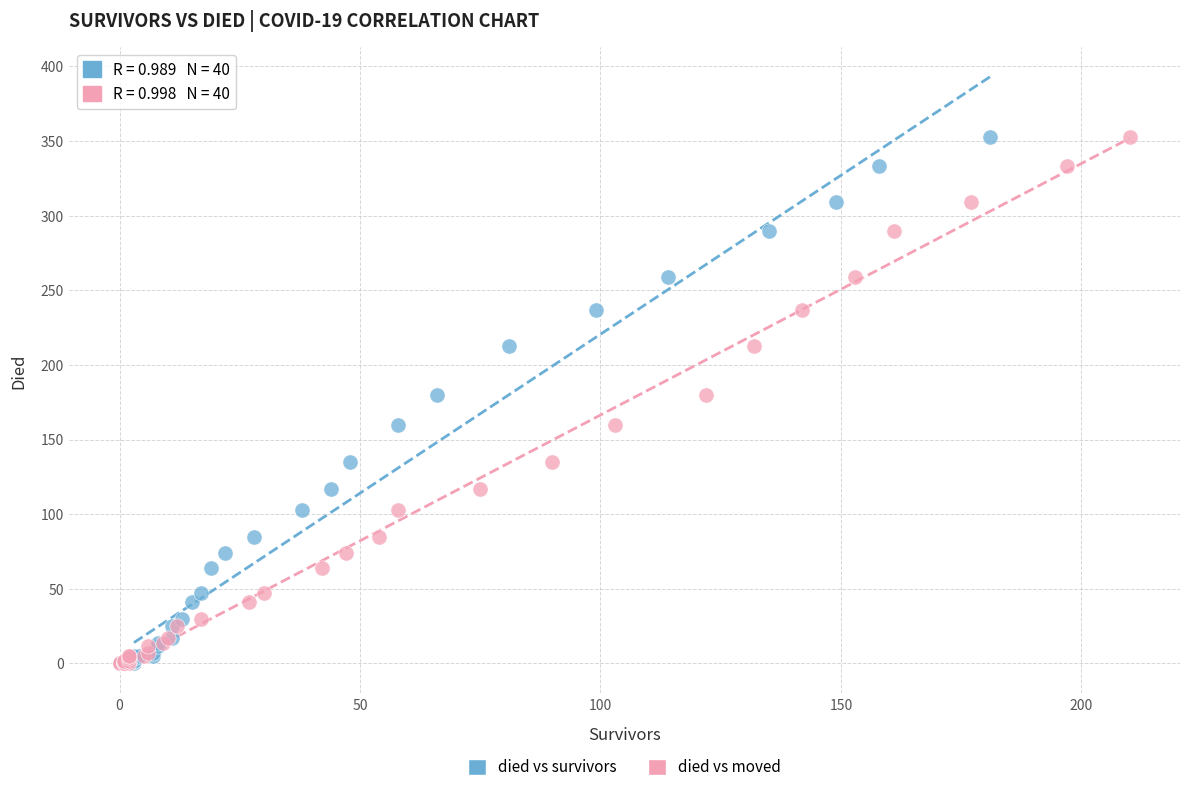

What are all the series names shown in the legend?

died vs survivors, died vs moved